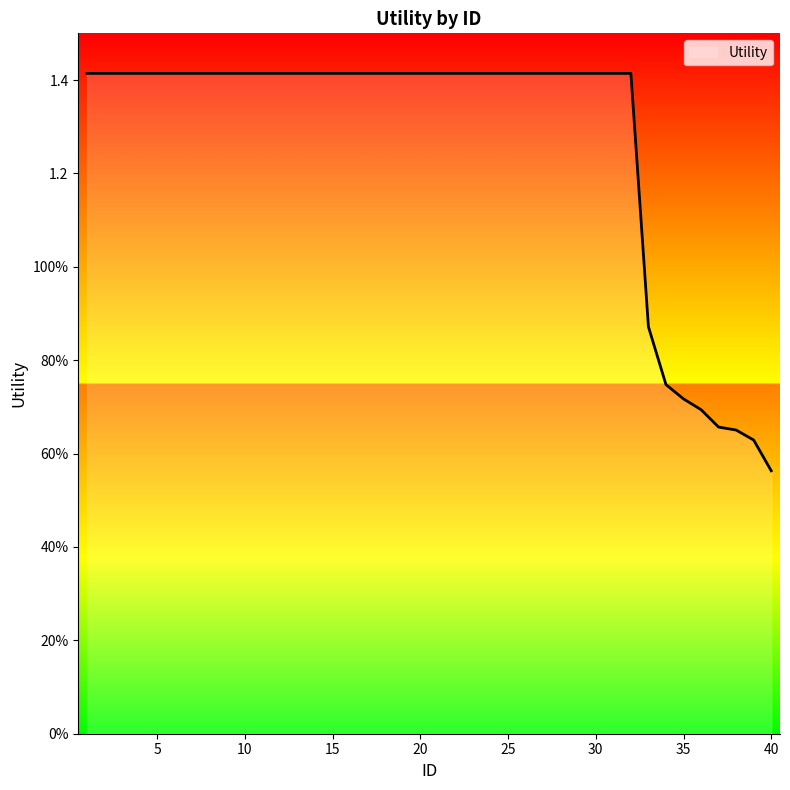

Is this an area chart (filled region under the line)?

Yes